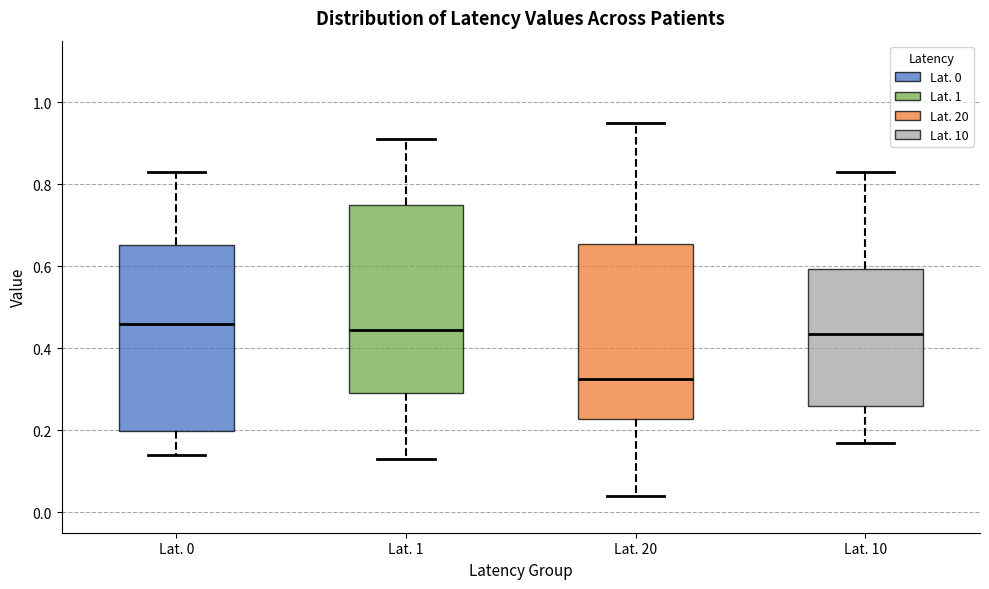

Where does the median line of the box for Lat. 0 sit on the y-axis? The values are not printed on the chart, so give them approximately, as read against the axis.

0.46